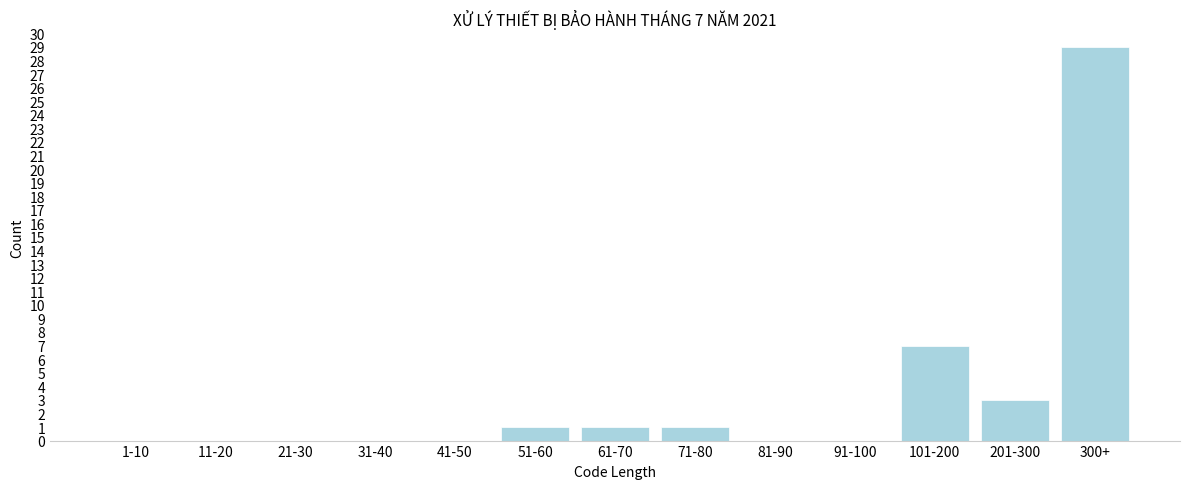

Reading right to left, extract all data points from this chart.

300+=29	201-300=3	101-200=7	91-100=0	81-90=0	71-80=1	61-70=1	51-60=1	41-50=0	31-40=0	21-30=0	11-20=0	1-10=0